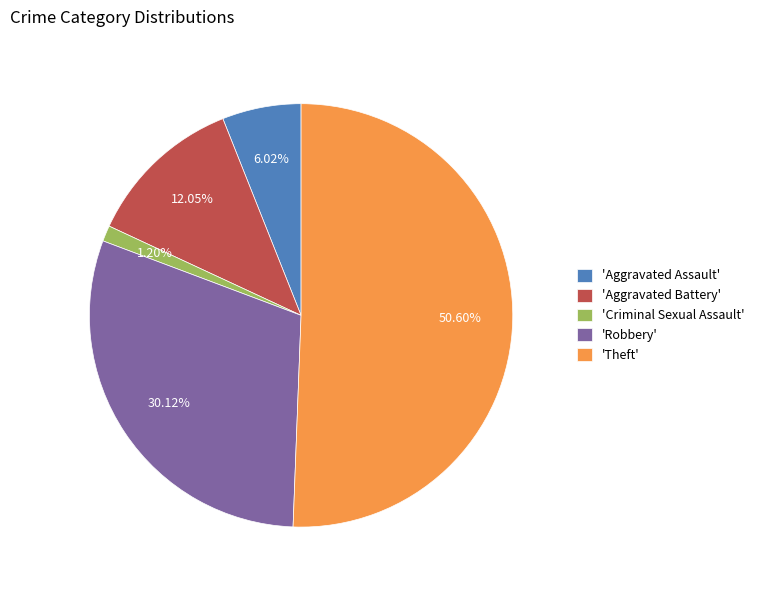

Is the sum of 'Aggravated Assault' and 'Robbery' greater than half?

No